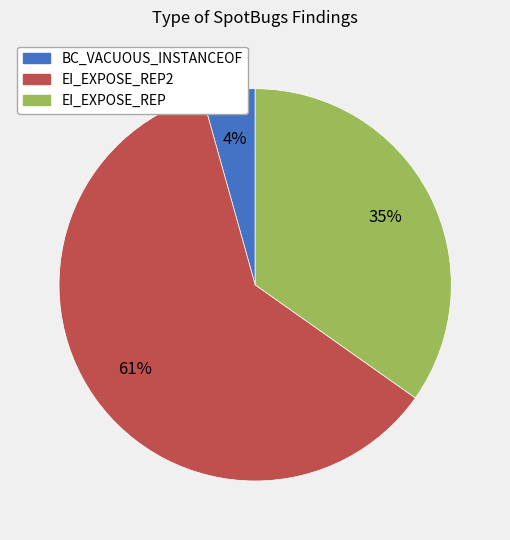

Do EI_EXPOSE_REP2 and EI_EXPOSE_REP together represent more than half of the pie?

Yes